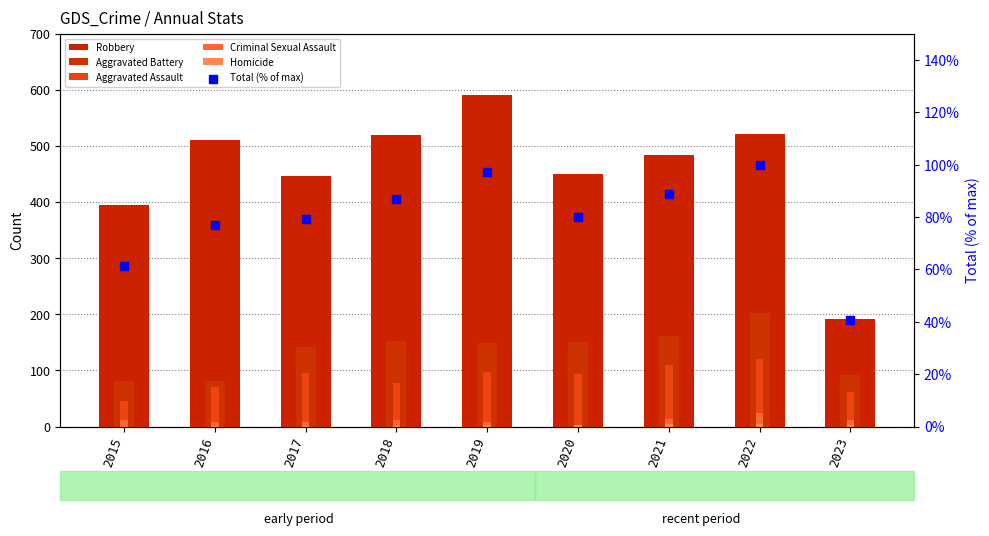

Which series has the largest Y range (max minus min)?

Robbery